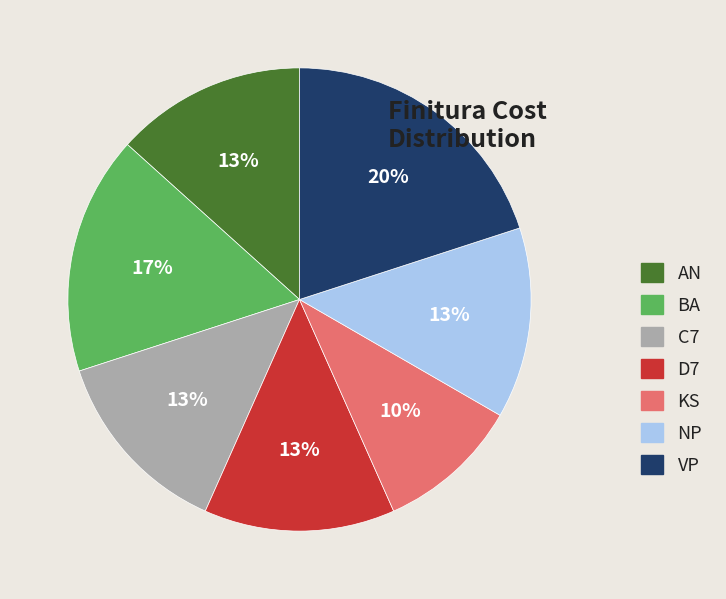

Count the number of slices in the pie.

7